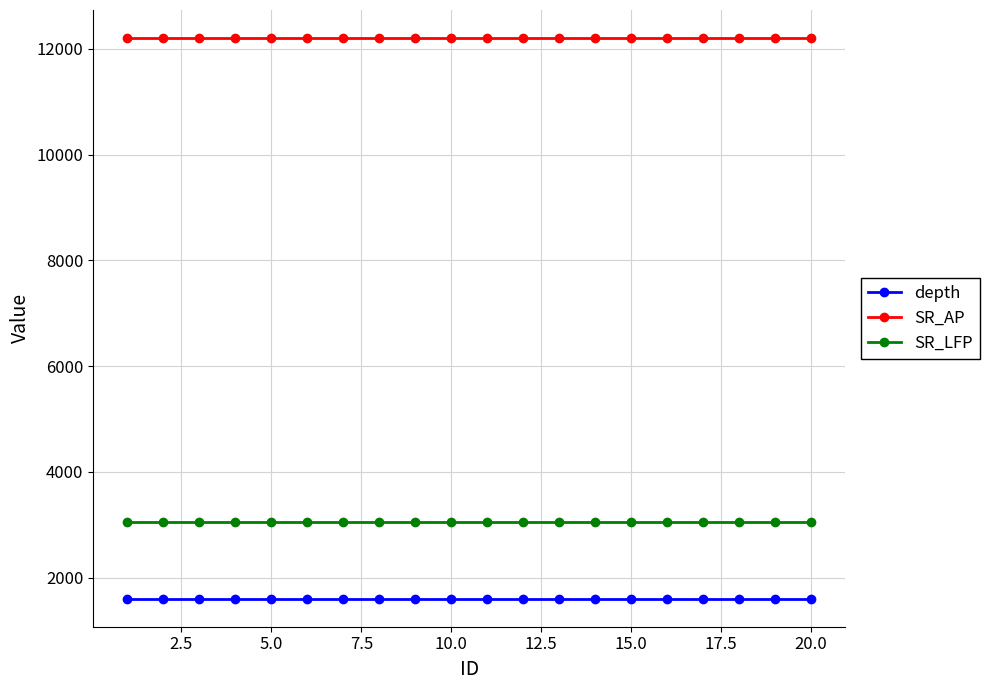

At how many categories does at least one series exceed 9041?

20